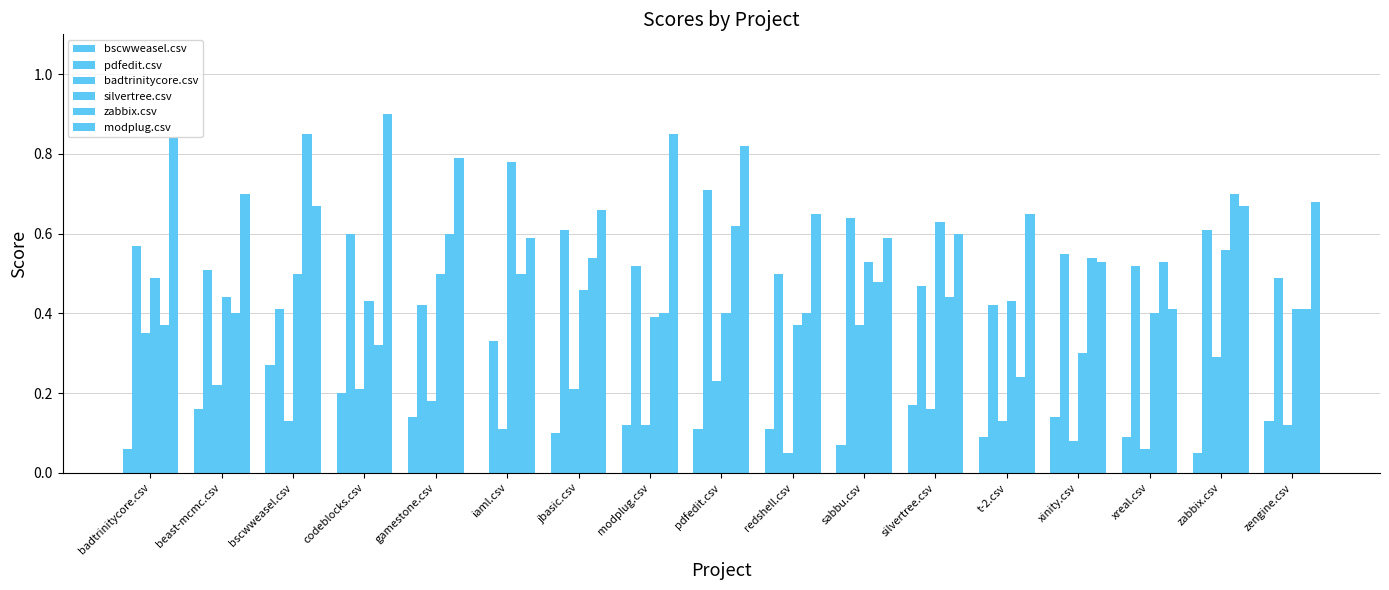

Count the number of categories in the chart.

17